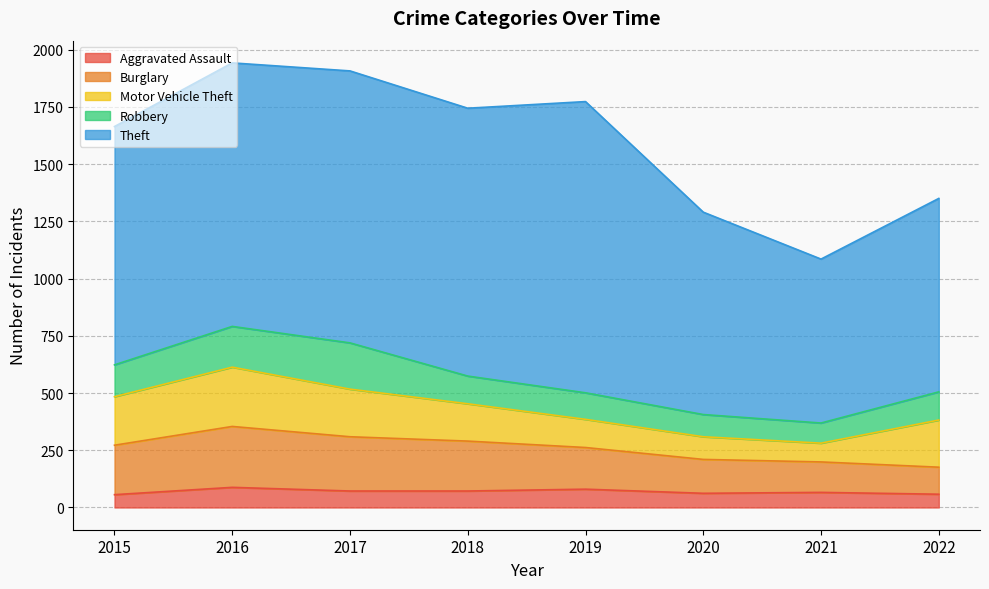

True or false: Theft and Aggravated Assault cross at least once.

False